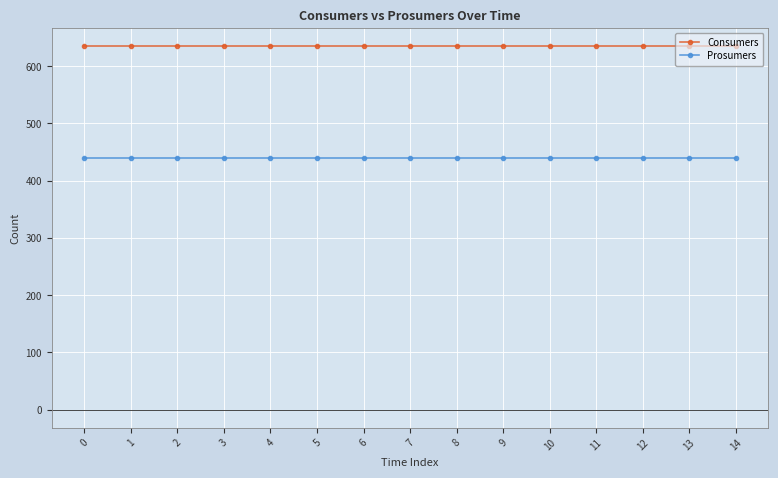

True or false: Prosumers has a value of 440 at 4.

True